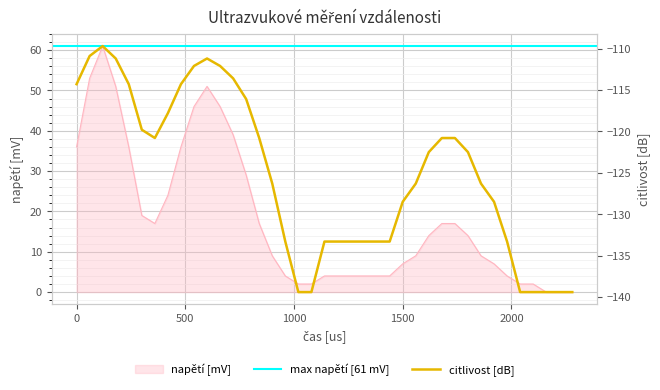

What is the maximum value for napětí [mV]?

61